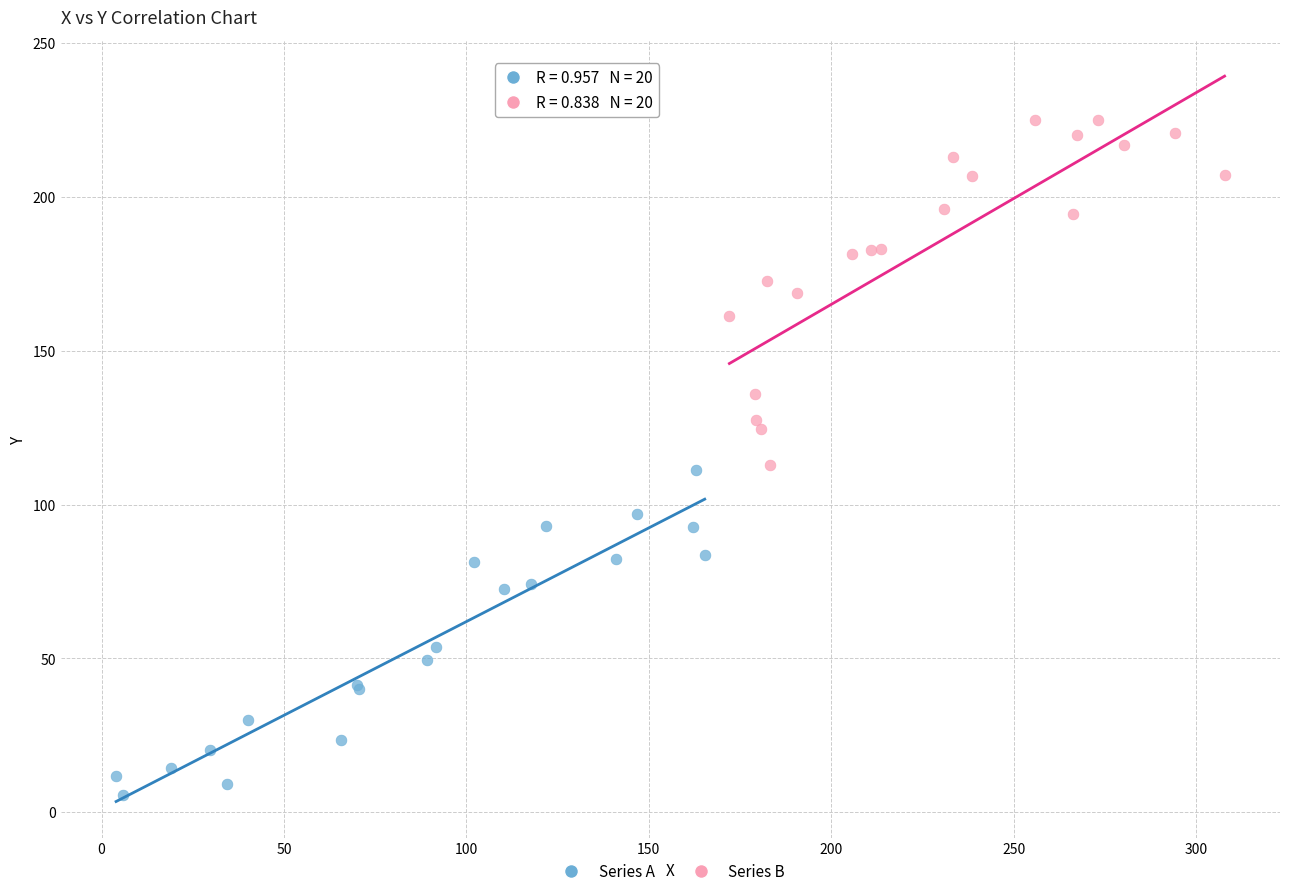

Which series contains the highest Y value?

Series B